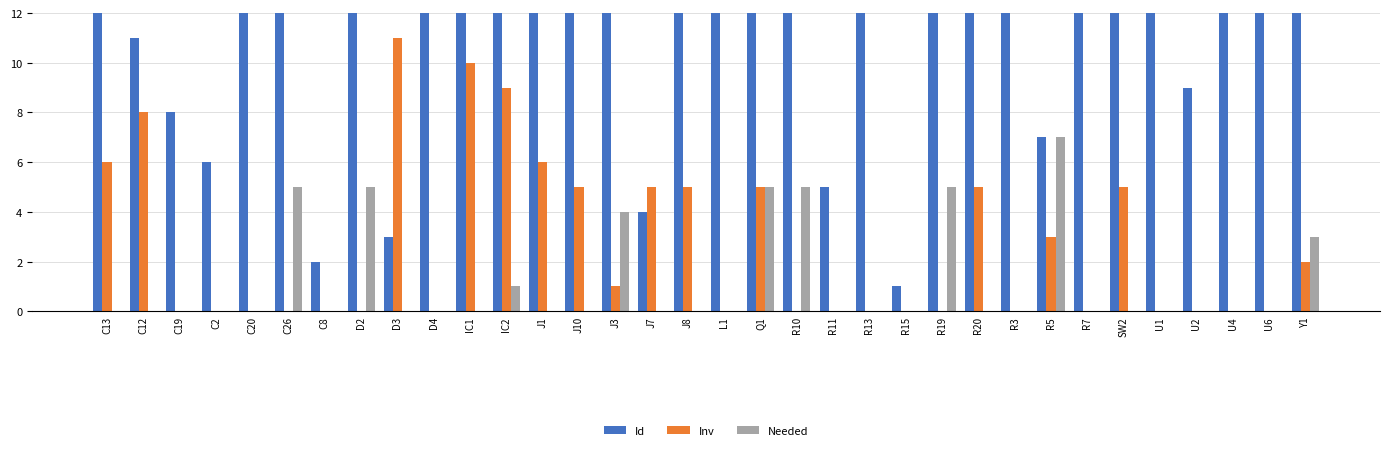

Rank the series by their maximum value, from highest to lowest.

Id, Inv, Needed